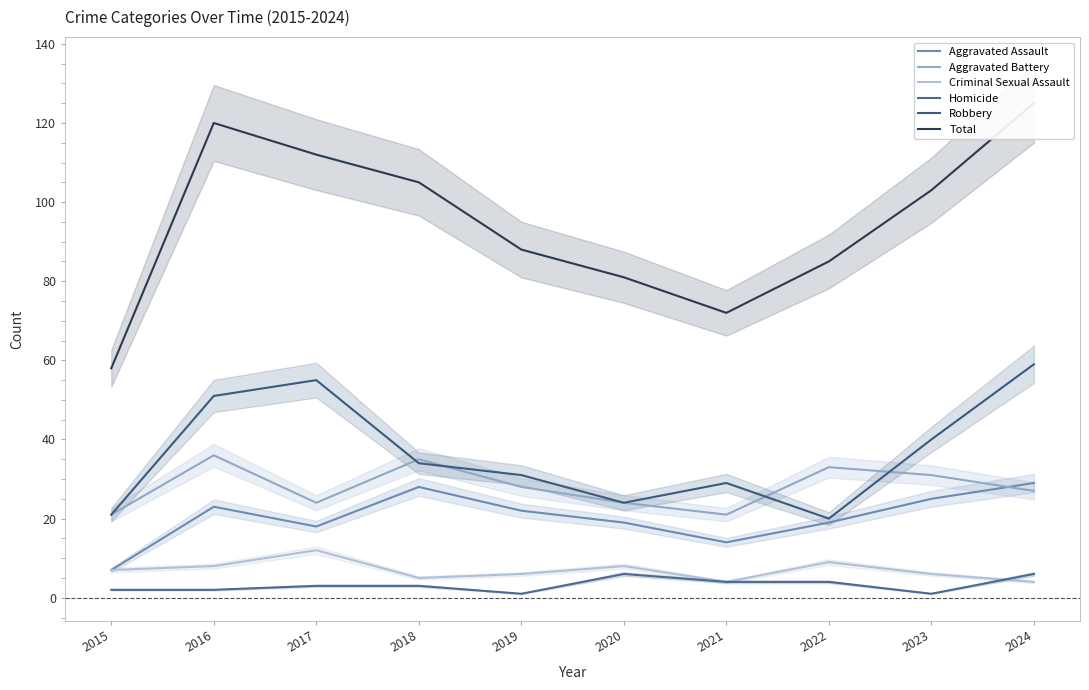

At how many categories does at least one series exceed 34?

10